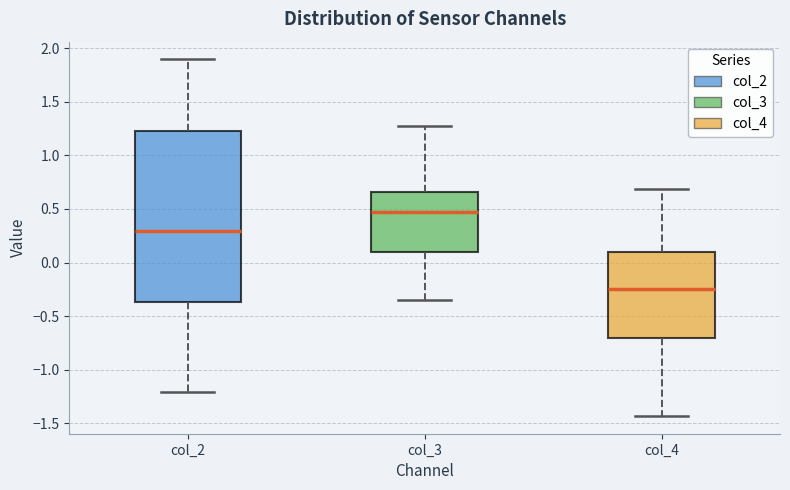

Where does the median line of the box for col_4 sit on the y-axis? The values are not printed on the chart, so give them approximately, as read against the axis.

-0.25